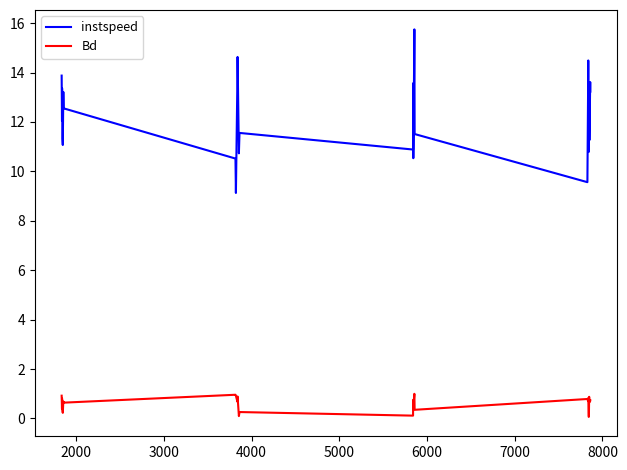

Which series has the largest total across all categories?

instspeed